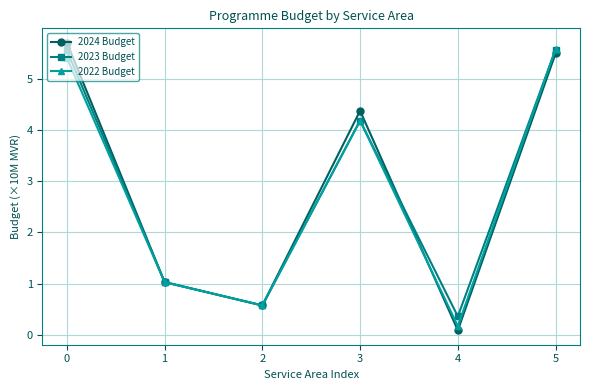

What is the maximum value shown in the chart?

5.7